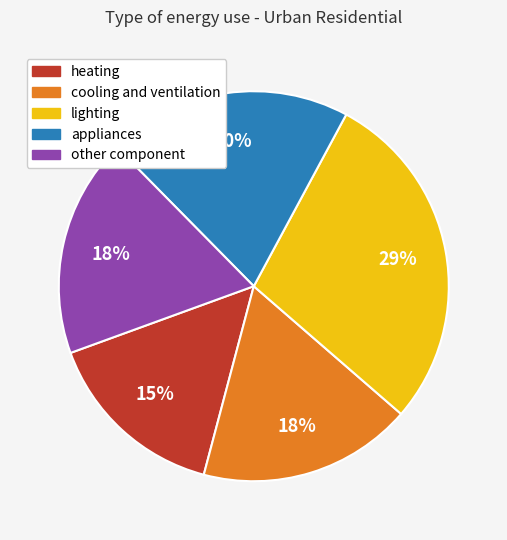

To the nearest percent, what is the combined percentage of other component and lighting?

47%